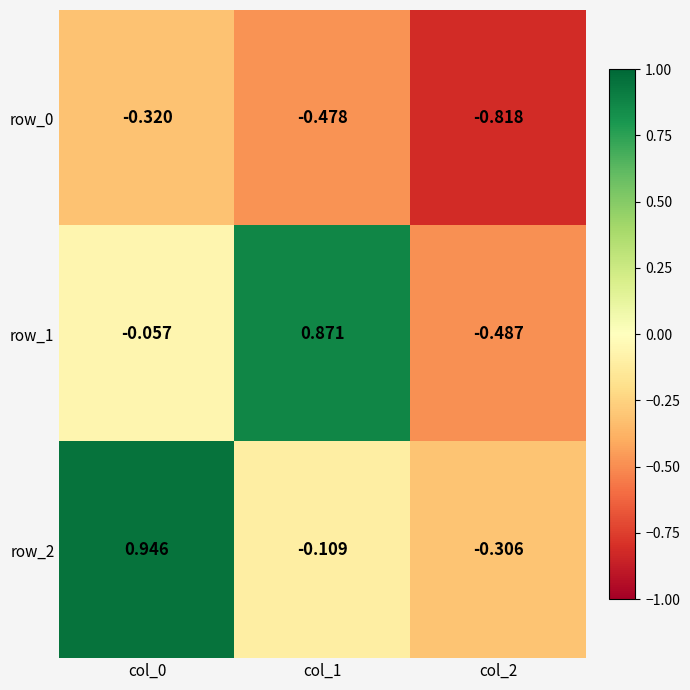

Is the value of row_1 at col_2 greater than the value of row_2 at col_0?

No